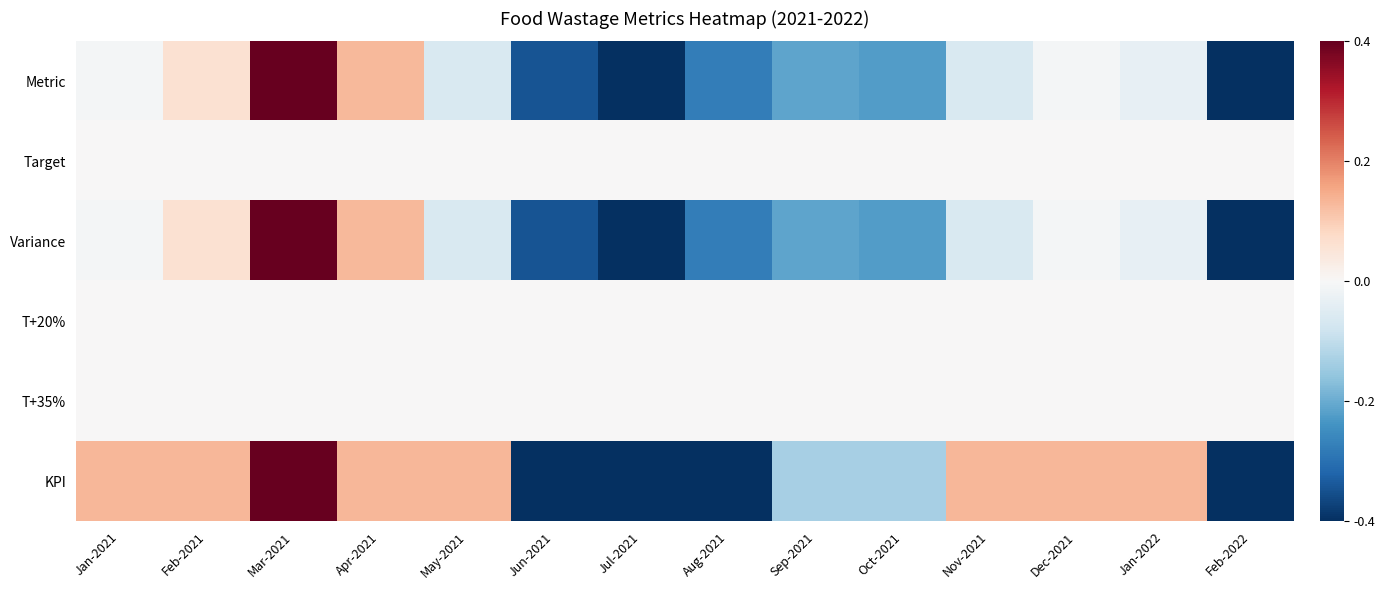

Which series has the widest spread of values?

Metric